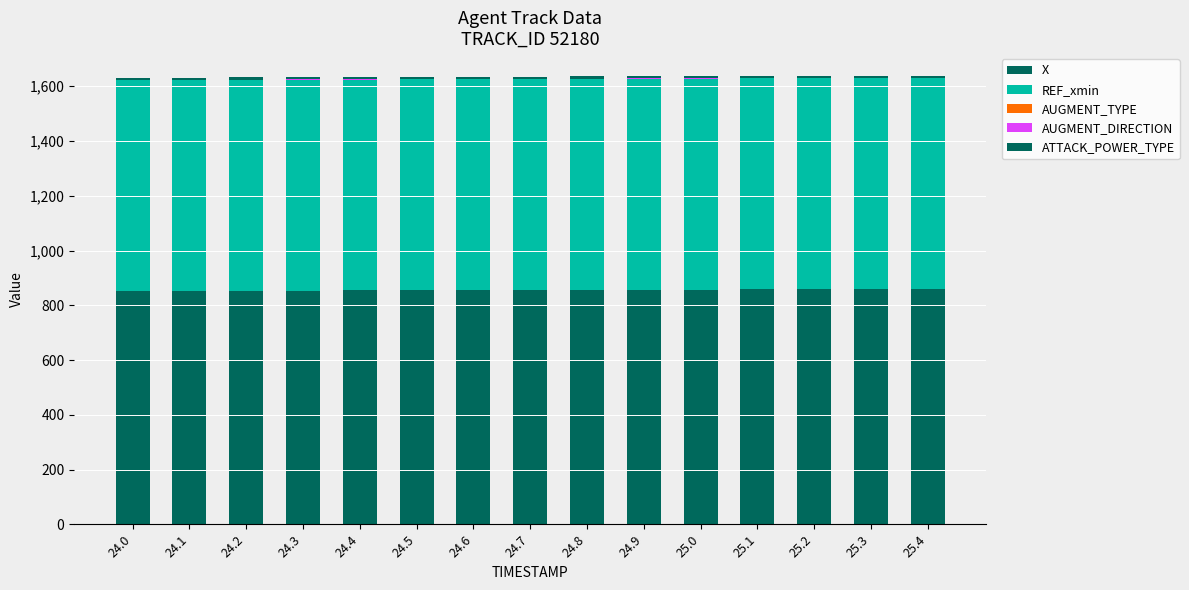

The AUGMENT_DIRECTION series shows 0.3 at 25.4. True or false?

False